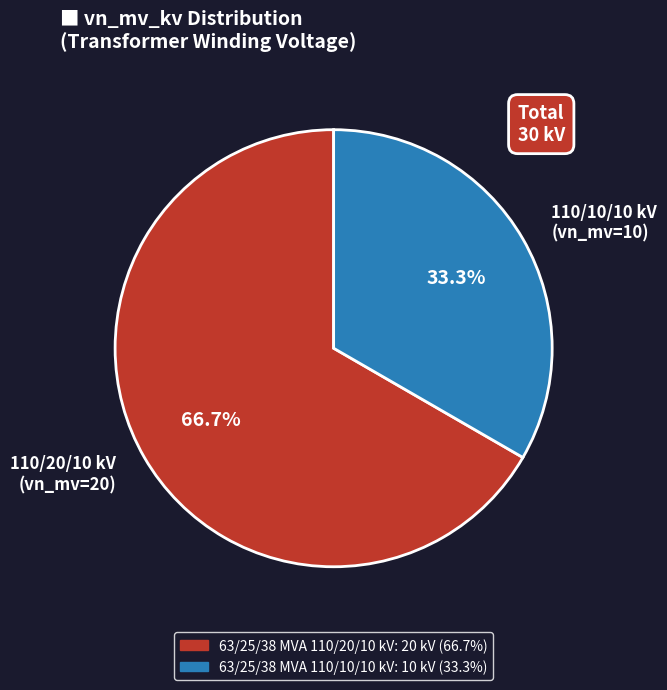

To the nearest percent, what is the difference between the 63/25/38 MVA 110/20/10 kV and 63/25/38 MVA 110/10/10 kV slice percentages?

33%